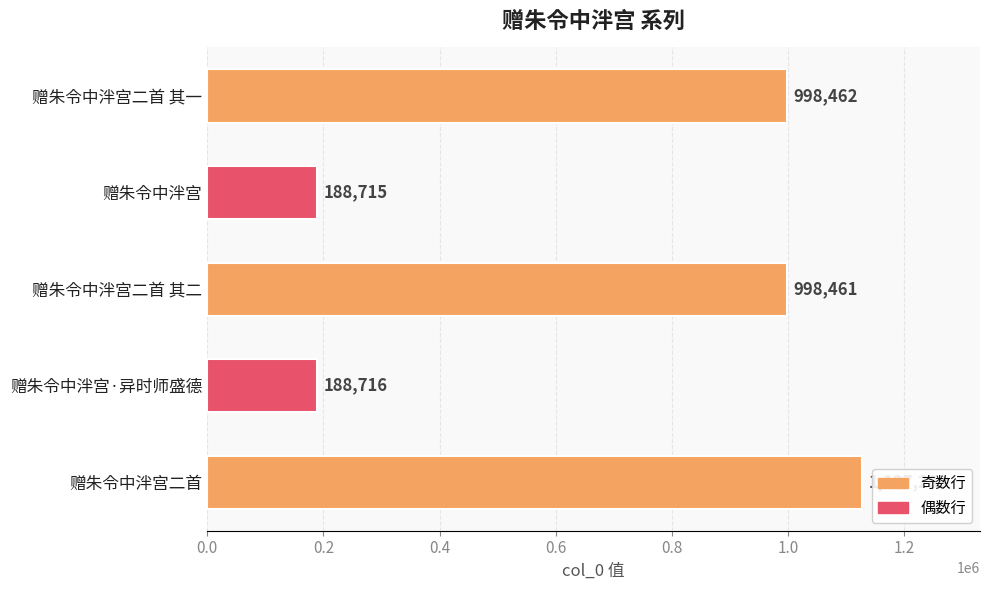

How many values are below 998461?

2